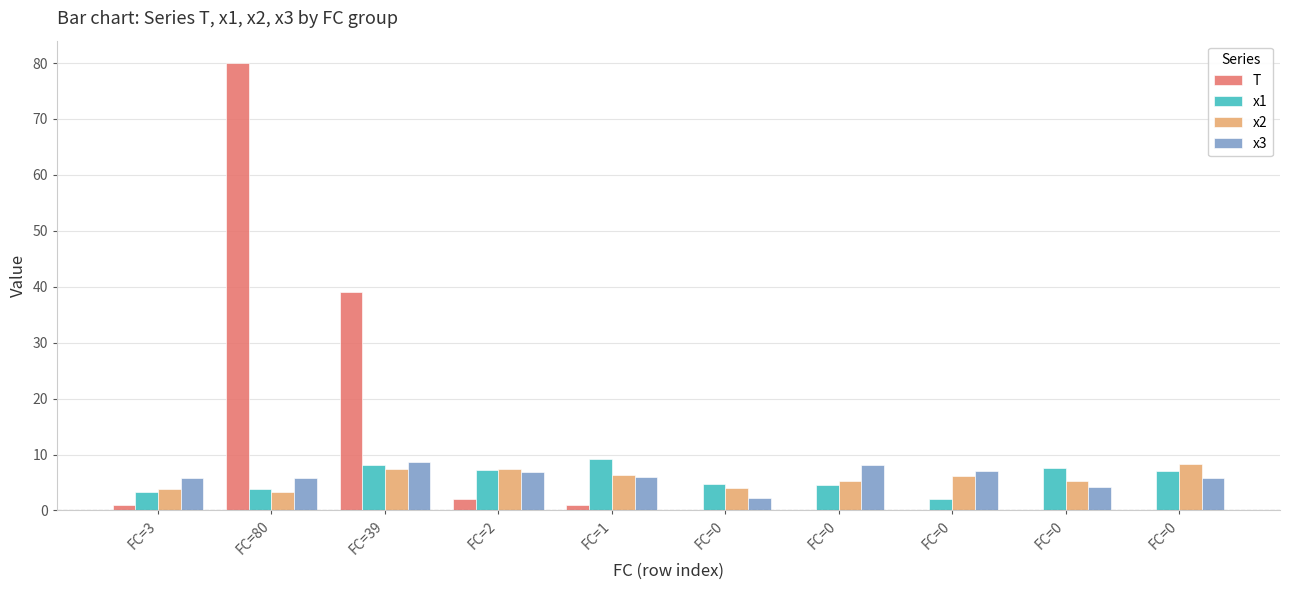

How many distinct data groups are displayed?

4